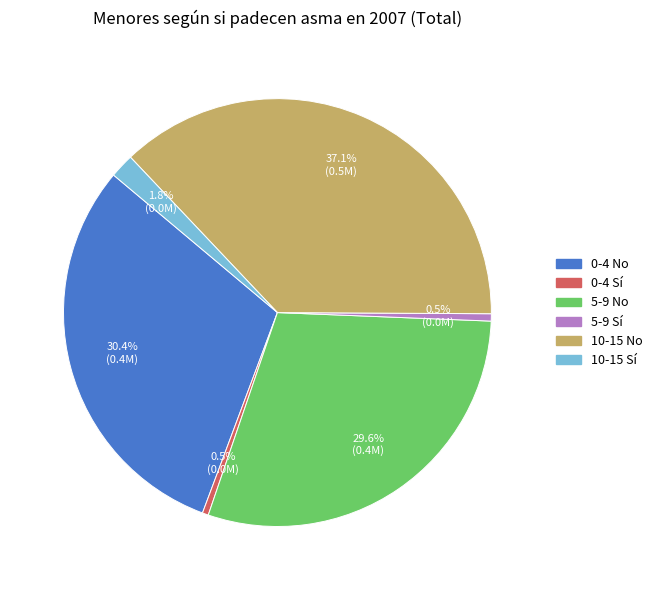

Count the number of slices in the pie.

6